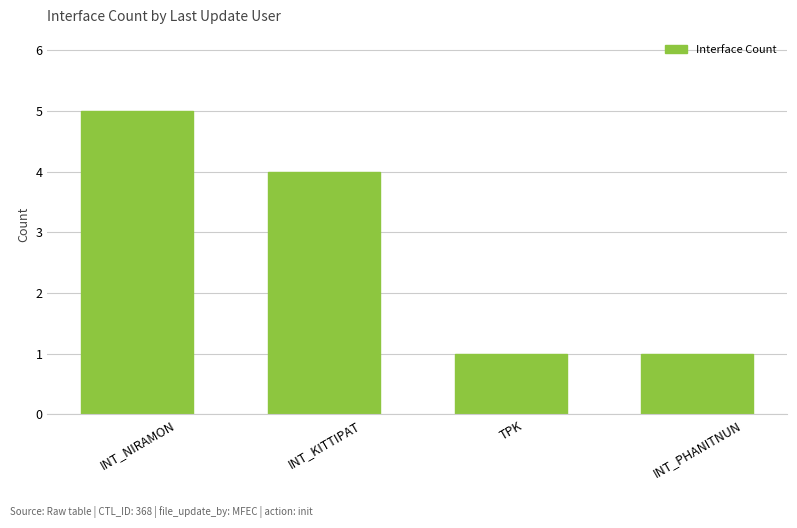

True or false: the data shows 4 at INT_KITTIPAT.

True